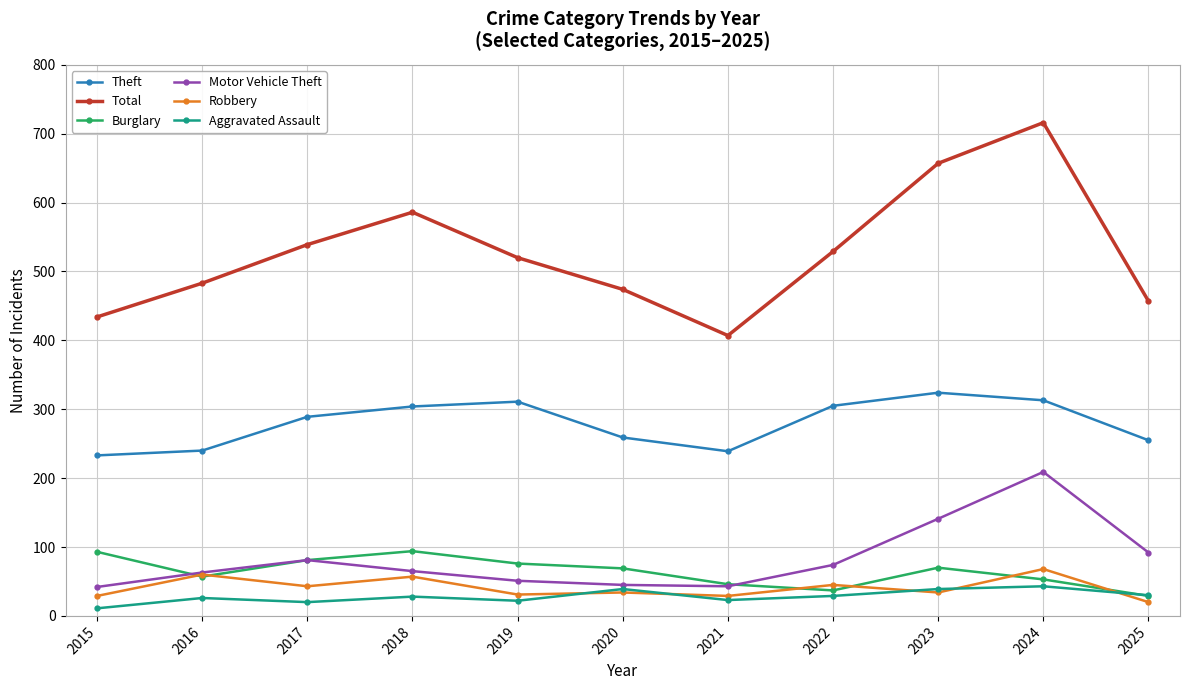

What are all the series names shown in the legend?

Theft, Total, Burglary, Motor Vehicle Theft, Robbery, Aggravated Assault